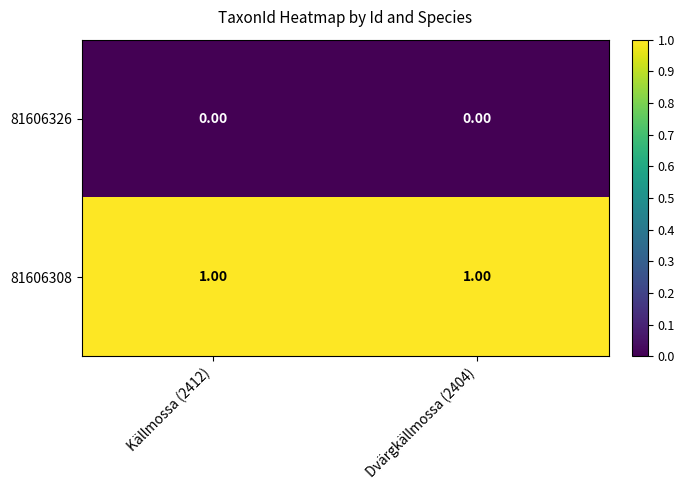

Is the value of 81606308 at Dvärgkällmossa (2404) greater than the value of 81606326 at Dvärgkällmossa (2404)?

Yes